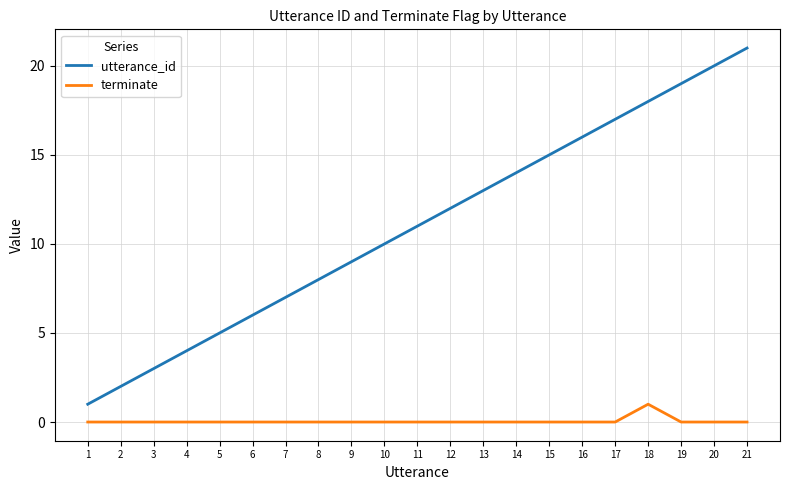

What is the spread (max minus min) of values at 17?

17